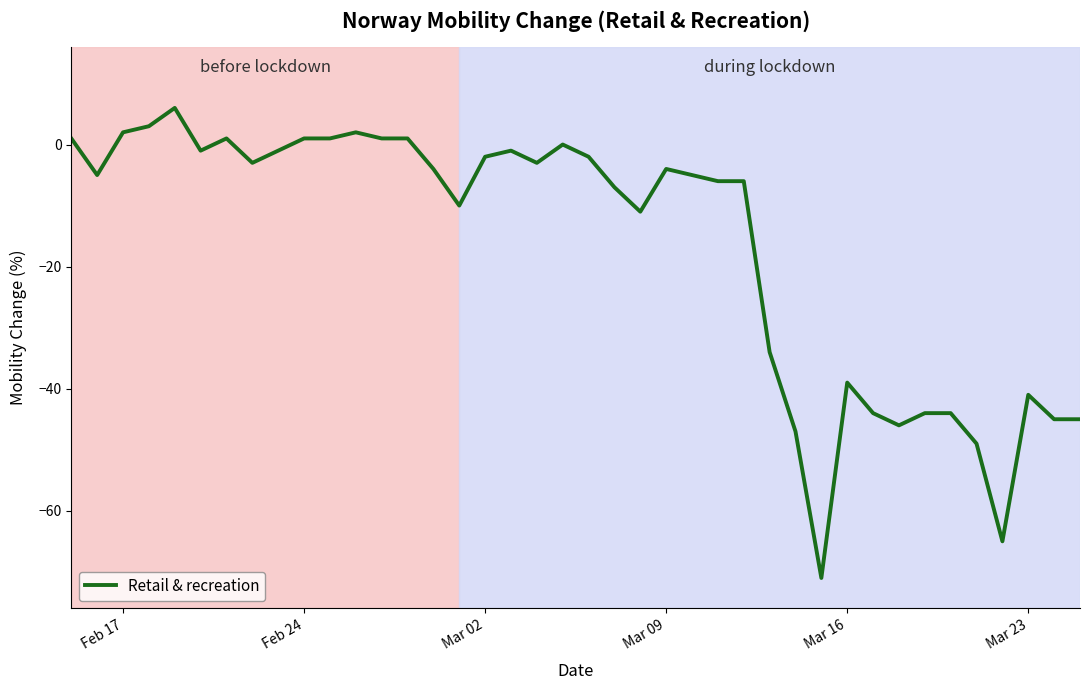

What is the difference between the second highest and second lowest values?

68